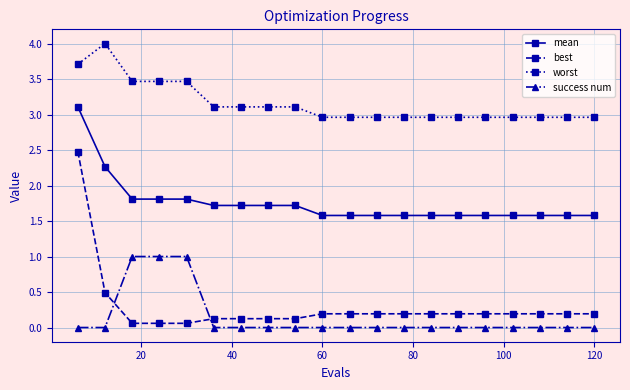

List the series in order of their peak value, lowest first.

success num, best, mean, worst